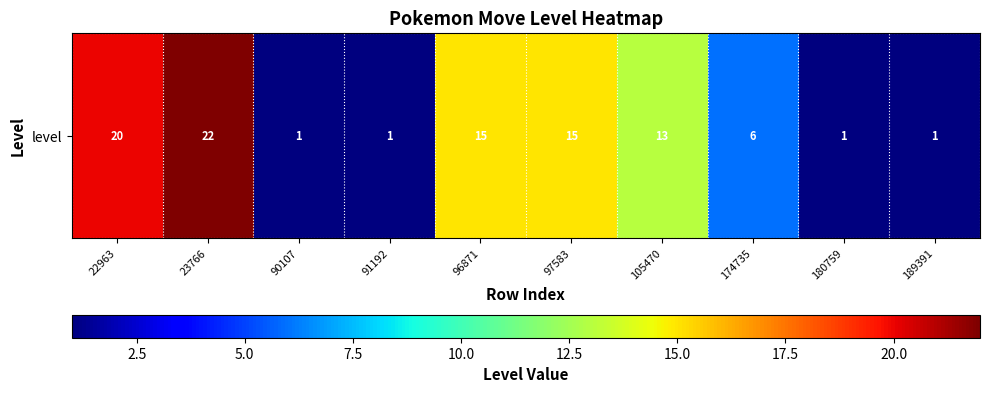

The chart shows a value of 22 at 23766. True or false?

True